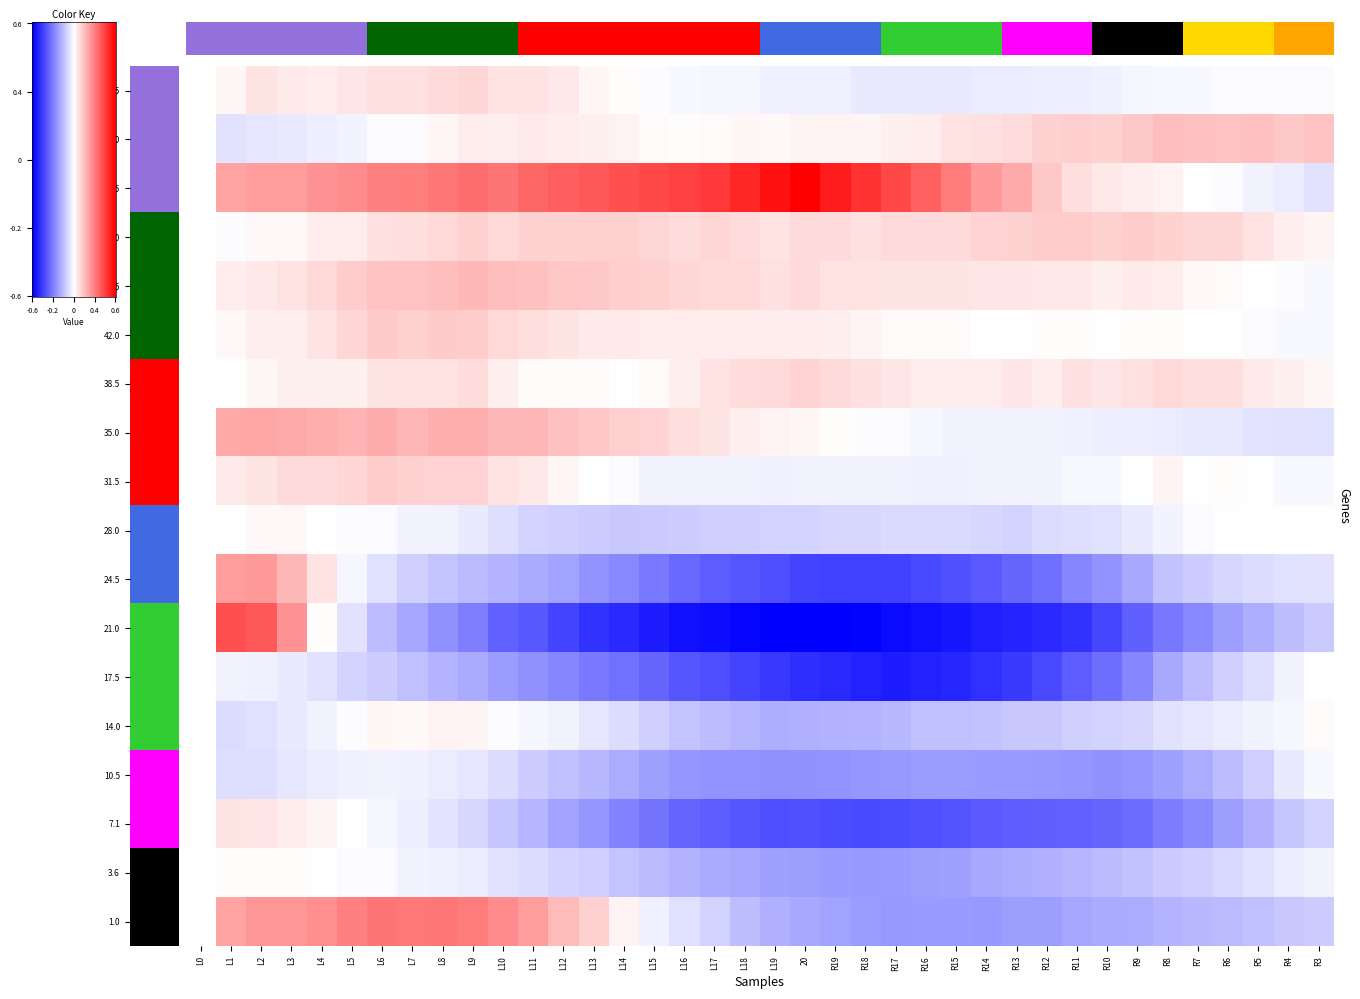

At which label is 45.5 closest to 4?

R13